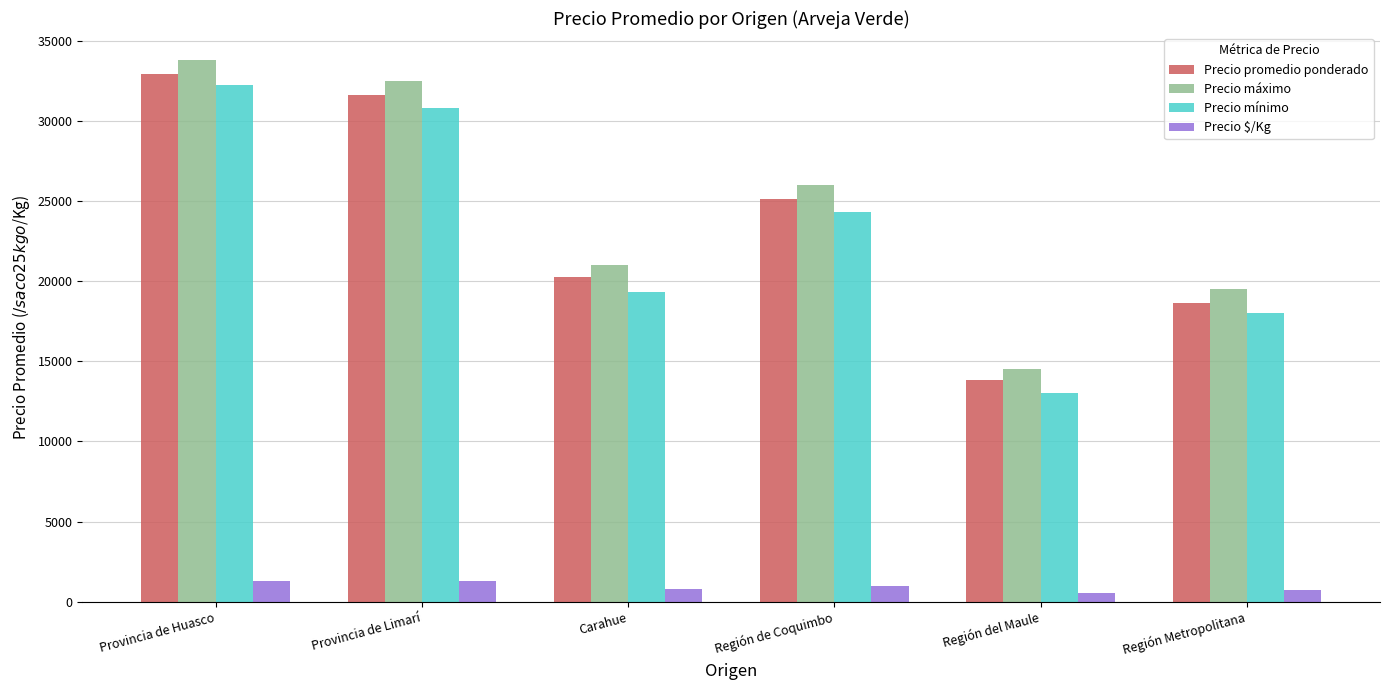

True or false: Precio $/Kg has a value of 1318 at Provincia de Huasco.

True